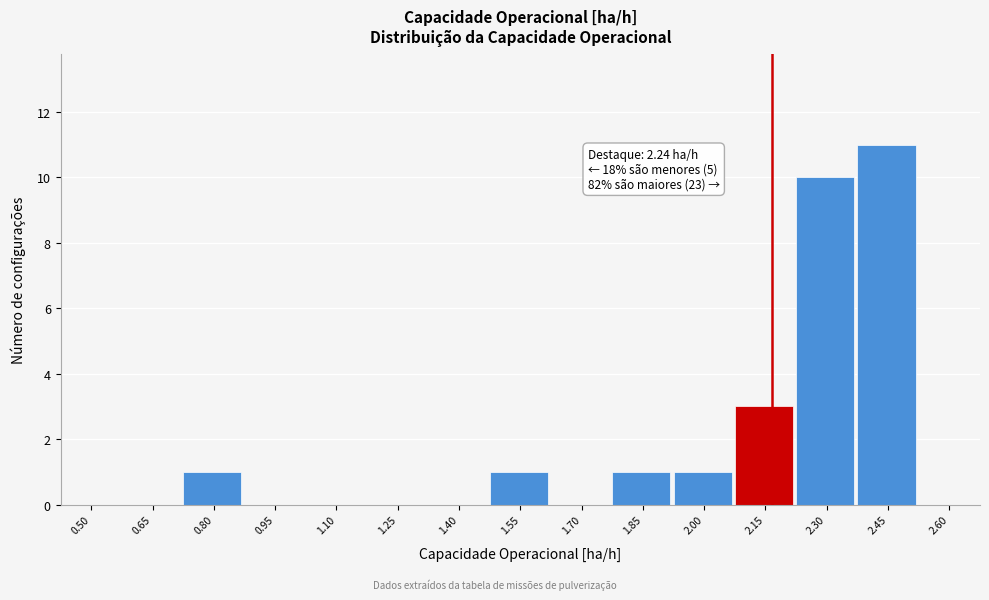

Reading left to right, extract all data points from this chart.

0.50=0	0.65=0	0.80=1	0.95=0	1.10=0	1.25=0	1.40=0	1.55=1	1.70=0	1.85=1	2.00=1	2.15=3	2.30=10	2.45=11	2.60=0